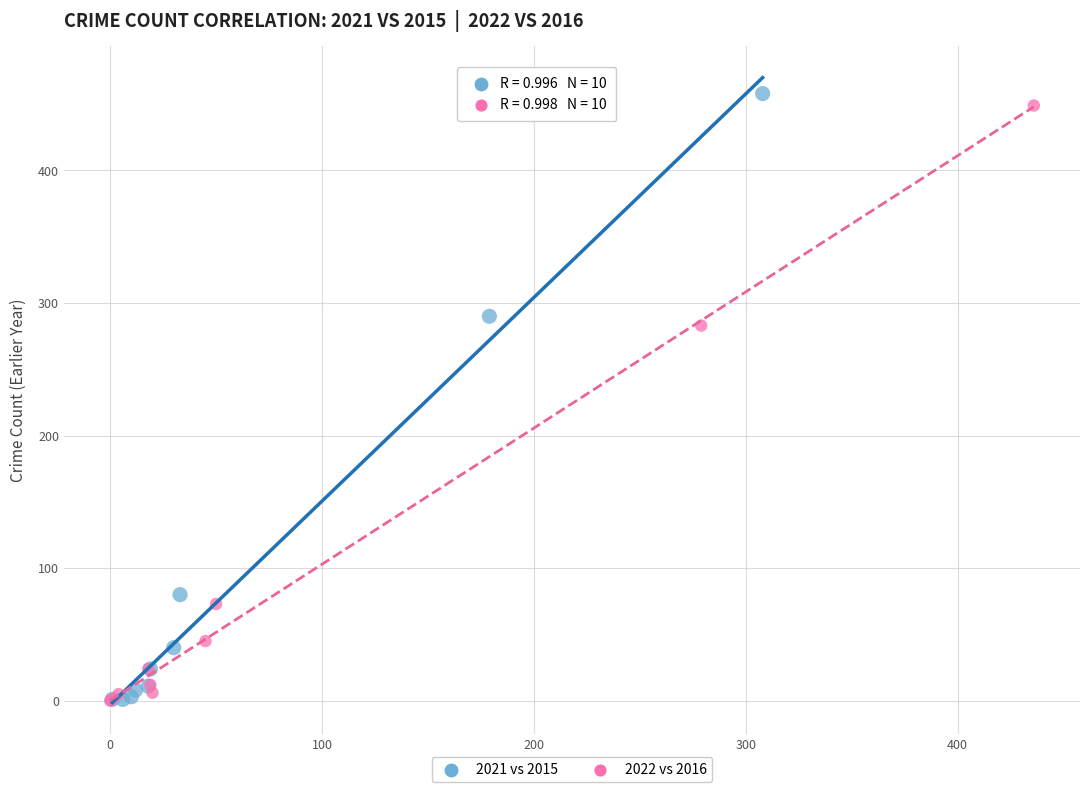

What are all the series names shown in the legend?

2021 vs 2015, 2022 vs 2016